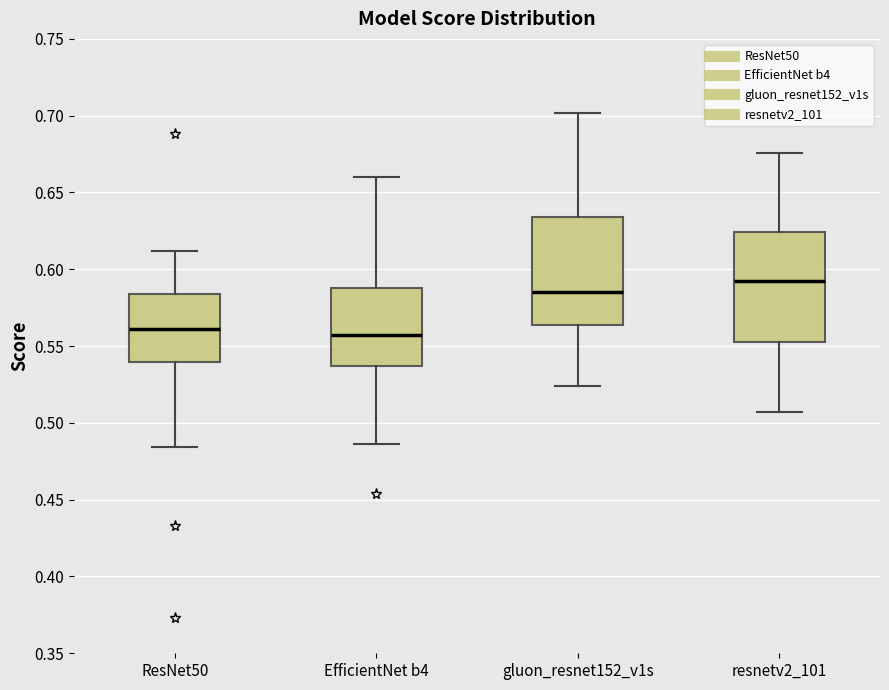

Which box's median line is the highest?

resnetv2_101